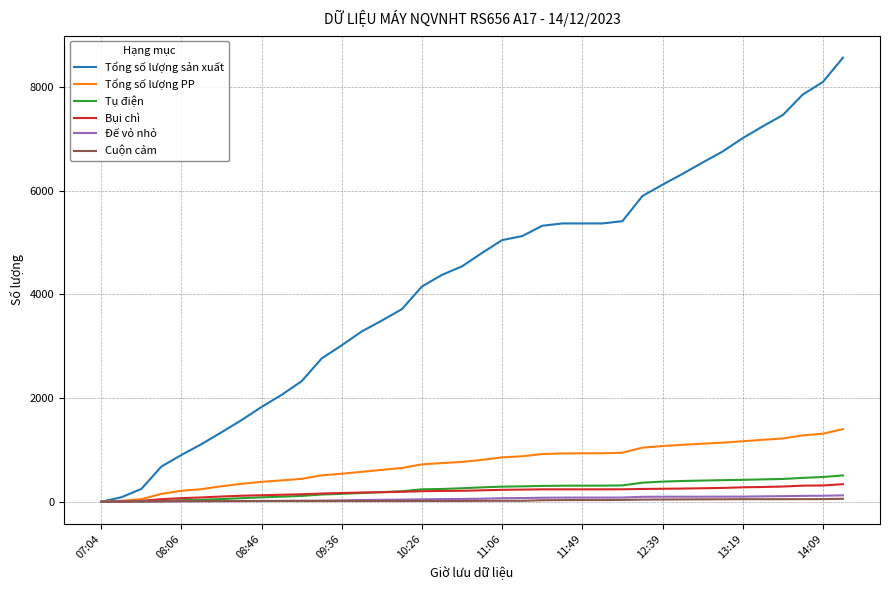

Does the chart have visible grid lines?

Yes